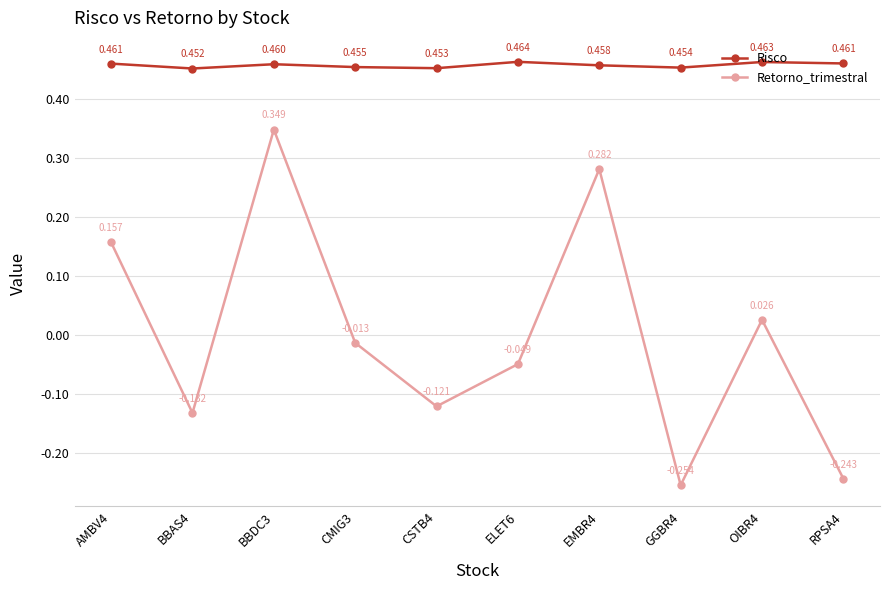

List the series in order of their peak value, lowest first.

Retorno_trimestral, Risco